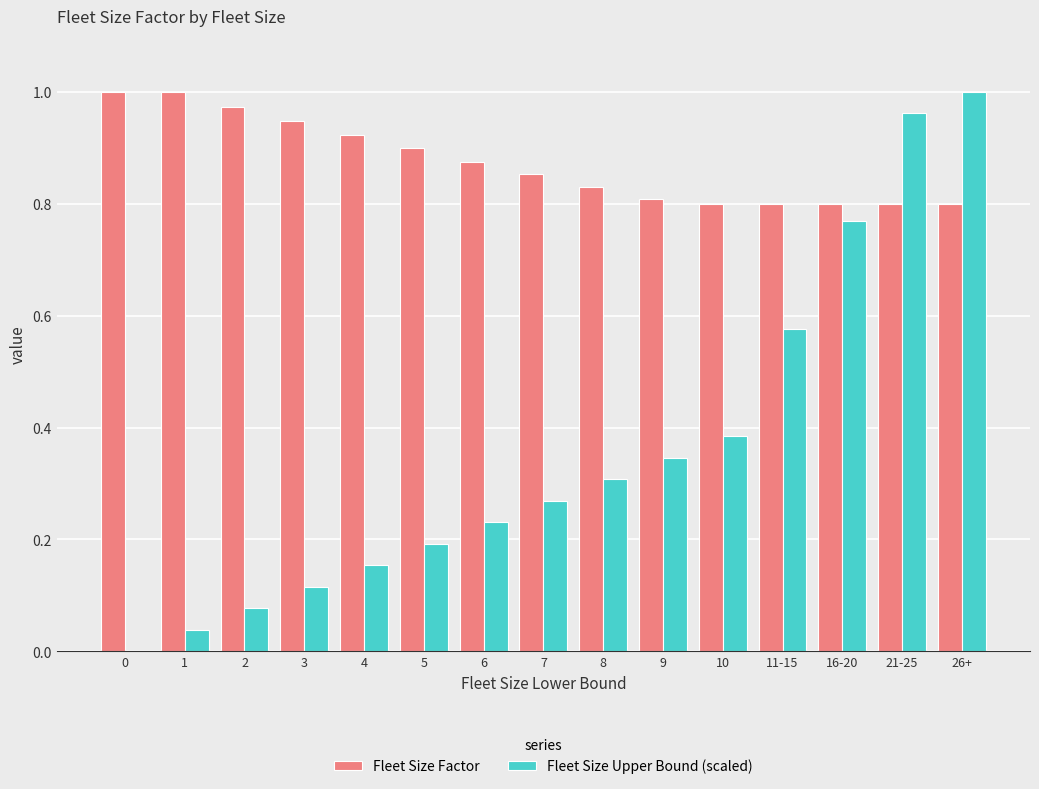

What is the sum of the Fleet Size Factor values at 26+ and 11-15?

1.6